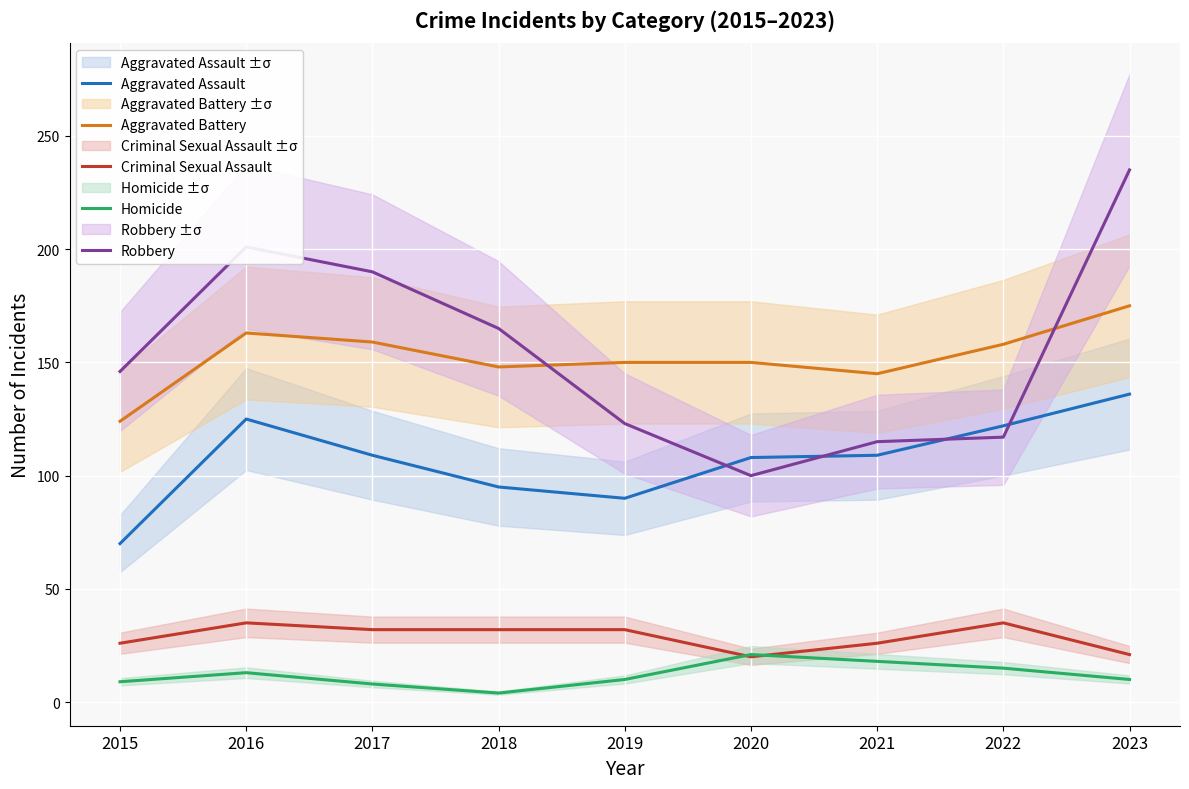

Is it true that Aggravated Assault equals 85 at 2022?

False